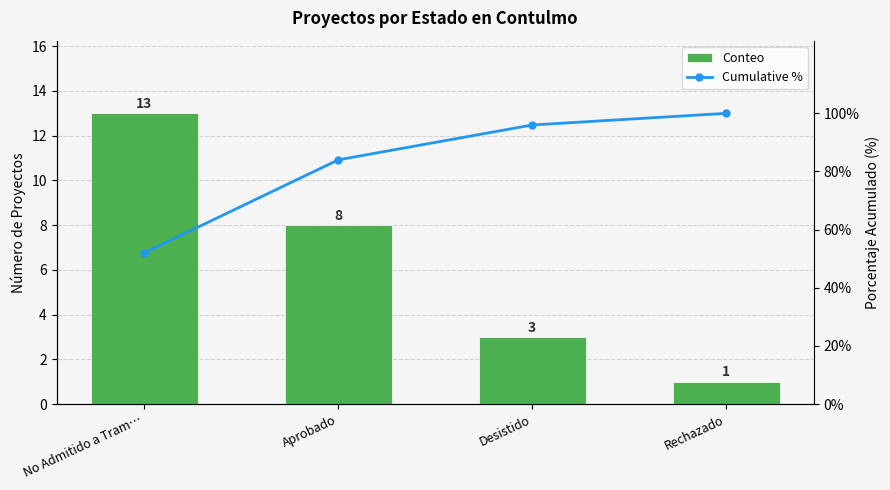

Reading right to left, list all the values displayed in this chart.

count: 1	3	8	13
Cumulative %: 100	96	84	52